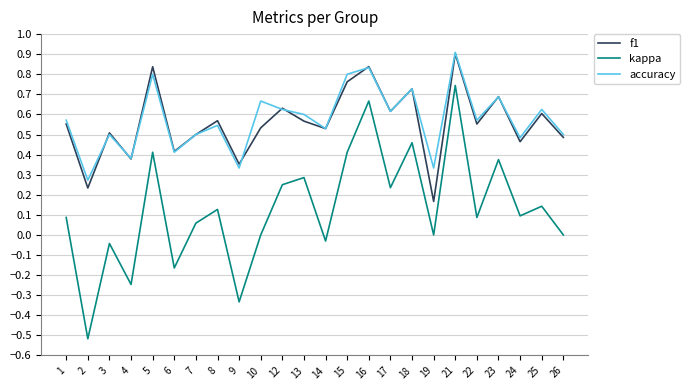

Which category has the lowest value in the f1 series?

19